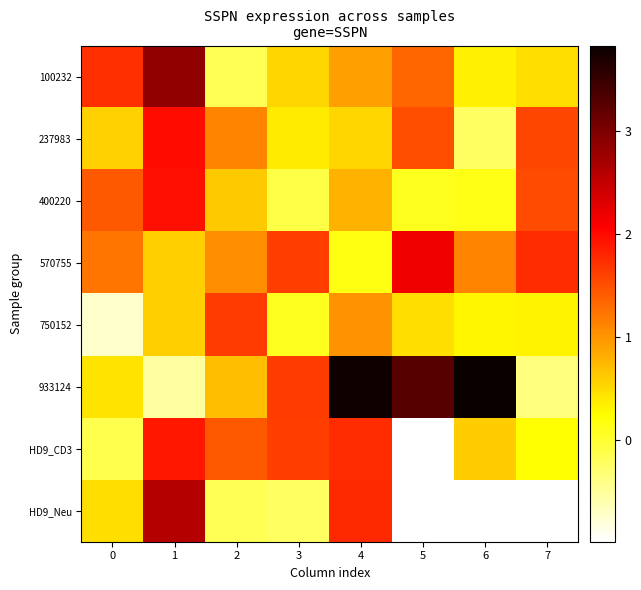

Where does the 933124 series first go above 1?

3